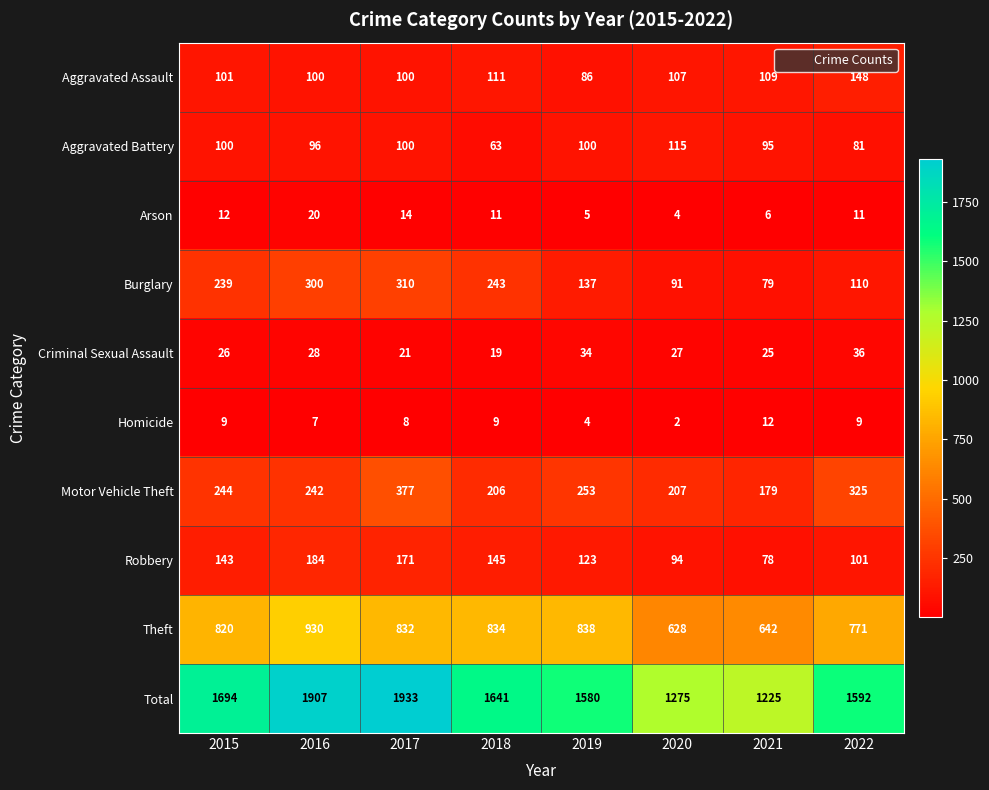

At which label is Motor Vehicle Theft closest to 278?

2019